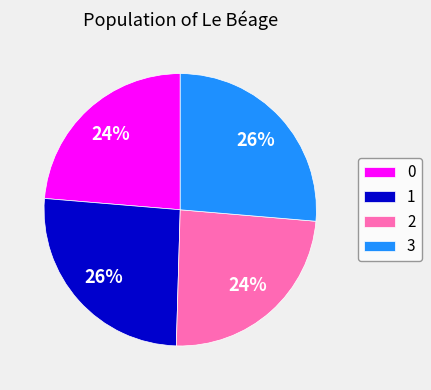

True or false: 0 accounts for 24% of the total.

True